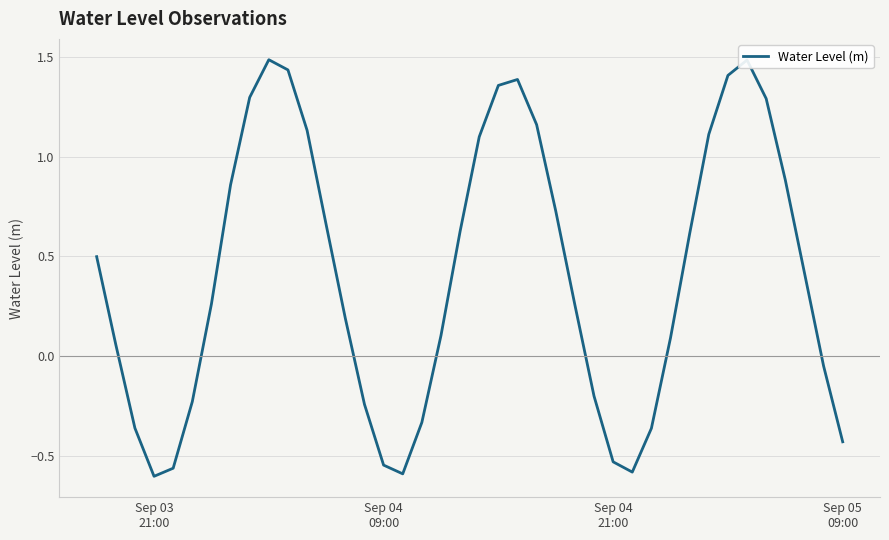

What is the maximum value shown in the chart?

1.5